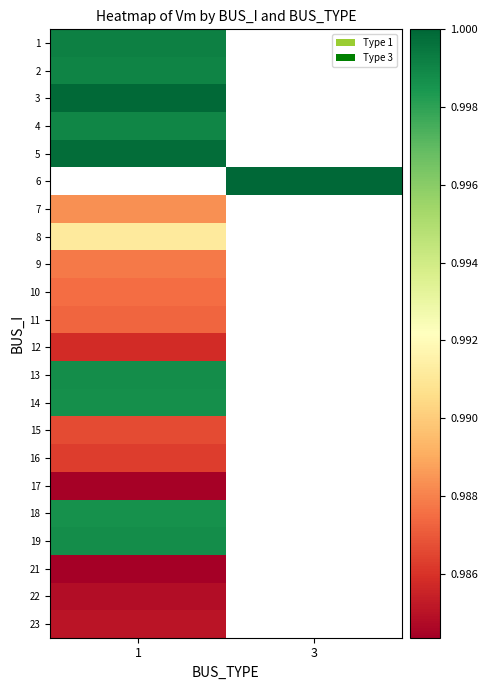

What is the minimum value shown in the chart?

1.0